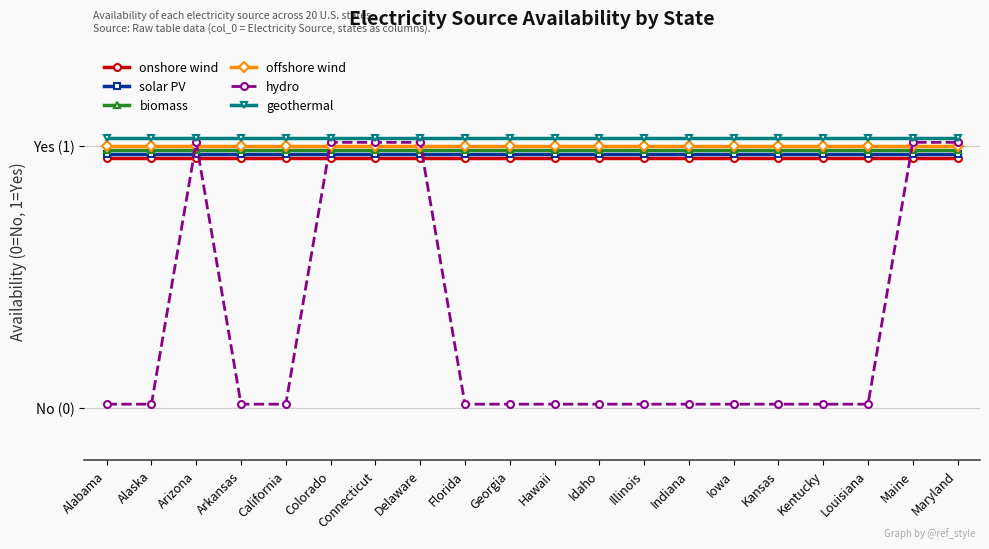

What is the value of the solar PV point at the 20th from the left?

1.0